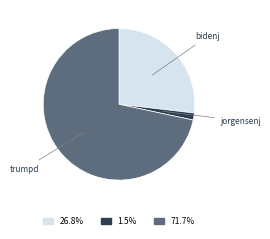

Is there any slice that represents more than half of the pie?

Yes